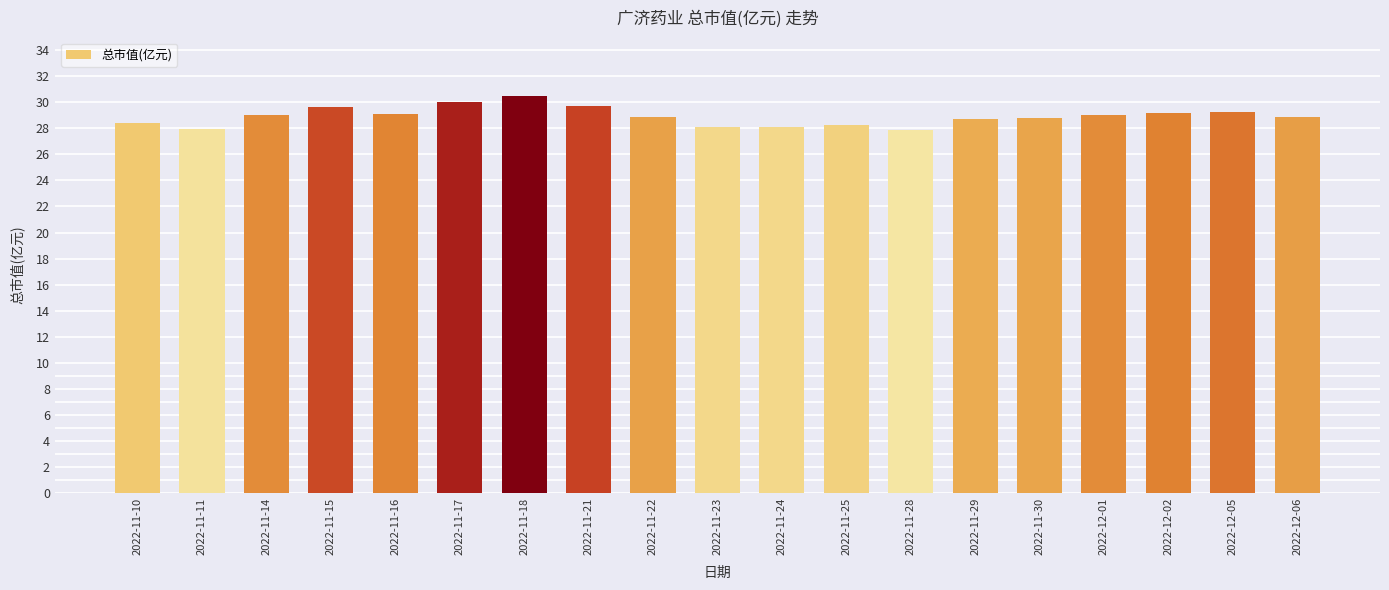

What is the change in value from 2022-11-18 to 2022-11-25?

-2.2